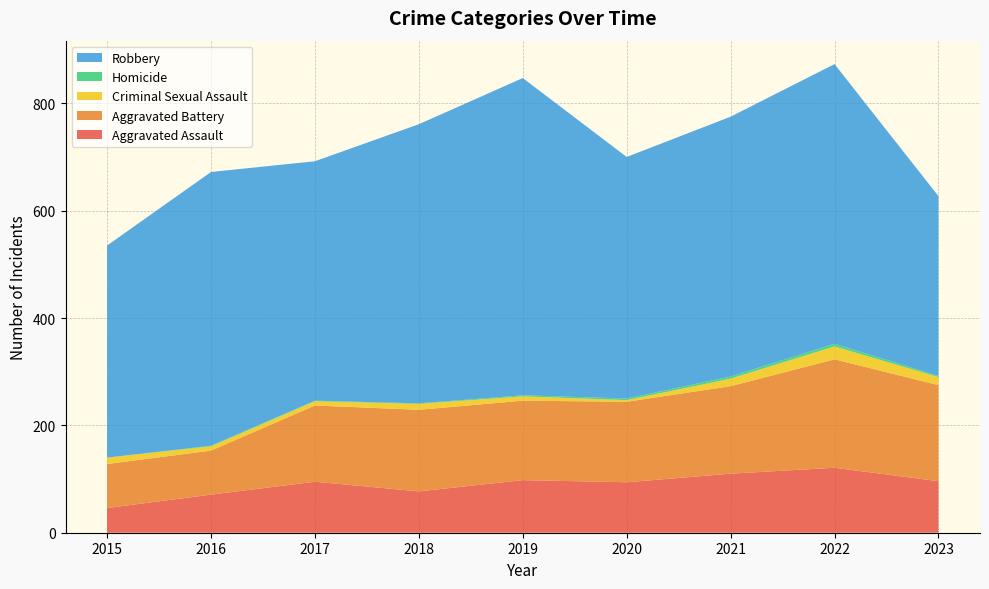

Reading left to right, list all the values displayed in this chart.

Aggravated Assault: 2015=46	2016=71	2017=95	2018=77	2019=98	2020=94	2021=110	2022=121	2023=96
Aggravated Battery: 2015=82	2016=82	2017=142	2018=152	2019=148	2020=150	2021=163	2022=202	2023=179
Criminal Sexual Assault: 2015=12	2016=8	2017=8	2018=11	2019=8	2020=3	2021=14	2022=24	2023=15
Homicide: 2015=0	2016=1	2017=1	2018=1	2019=2	2020=3	2021=4	2022=5	2023=2
Robbery: 2015=395	2016=510	2017=446	2018=520	2019=591	2020=450	2021=484	2022=521	2023=335